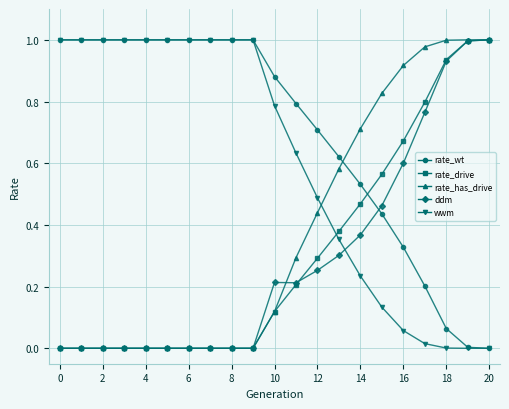

After their last crossing, which series has the higher values: rate_wt or rate_drive?

rate_drive